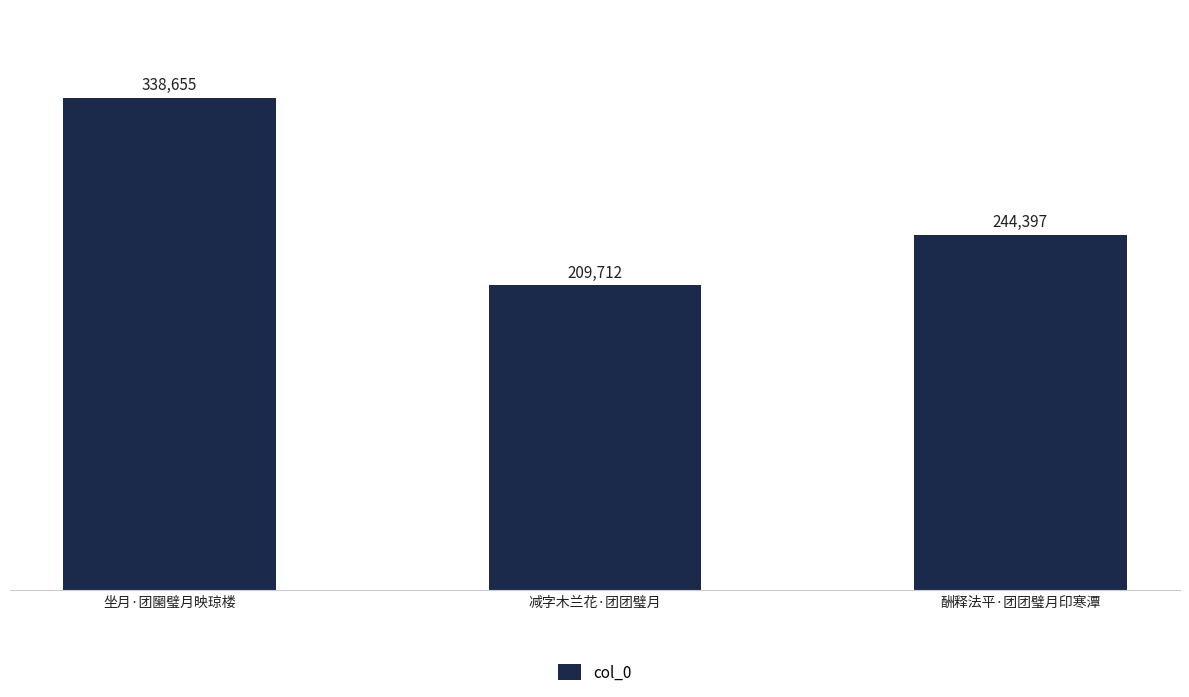

Reading right to left, what are all the values shown in this chart?

酬释法平·团团璧月印寒潭=244397	减字木兰花·团团璧月=209712	坐月·团圞璧月映琼楼=338655